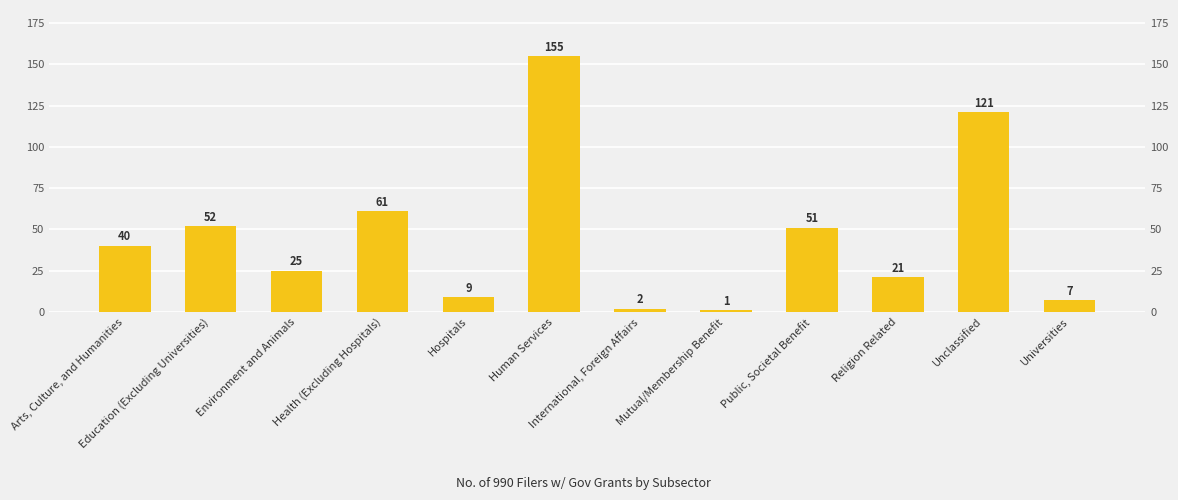

What value does the data have at International, Foreign Affairs?

2